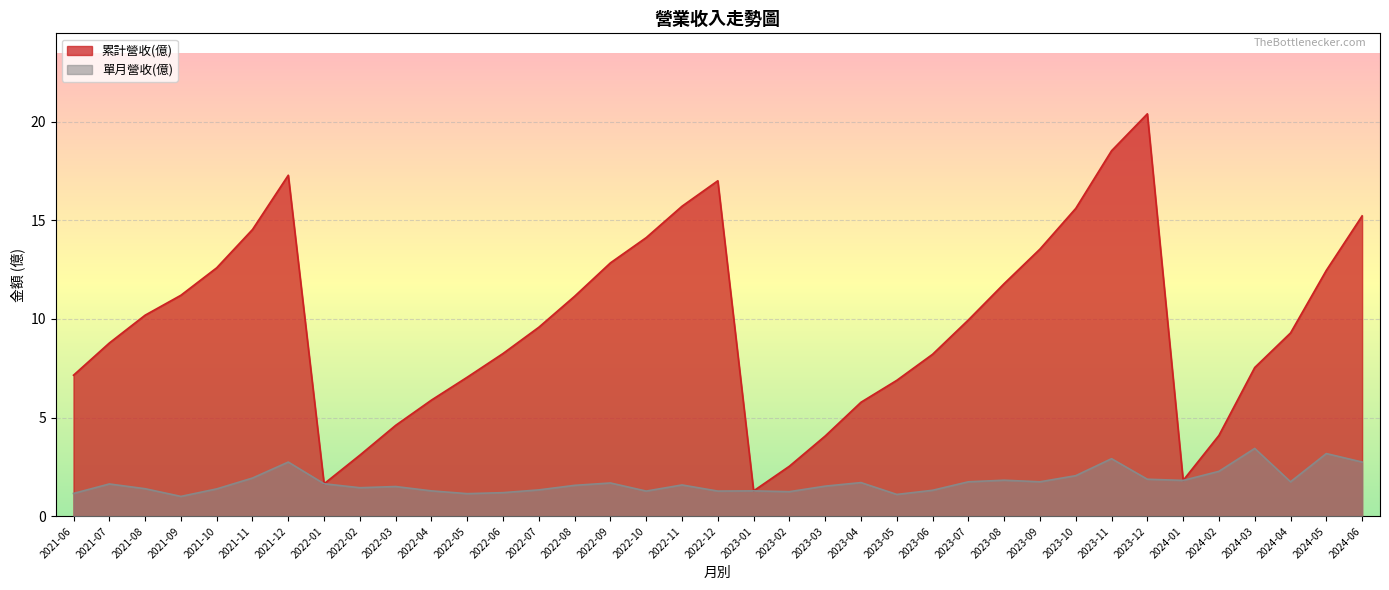

Which series has the largest range (max minus min)?

累計營收(億)